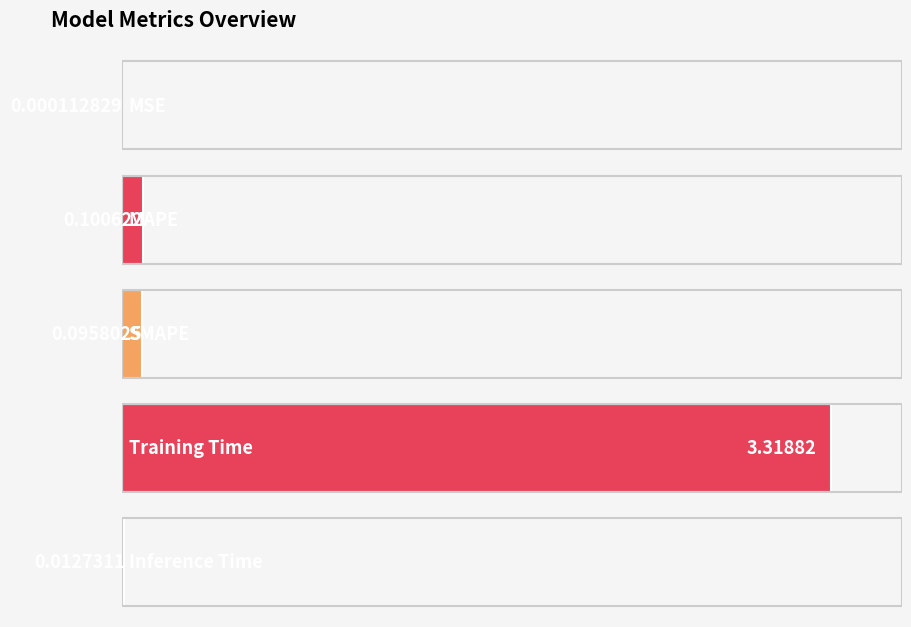

Reading left to right, what are all the values shown in this chart?

0.0	0.1	0.1	3.3	0.0